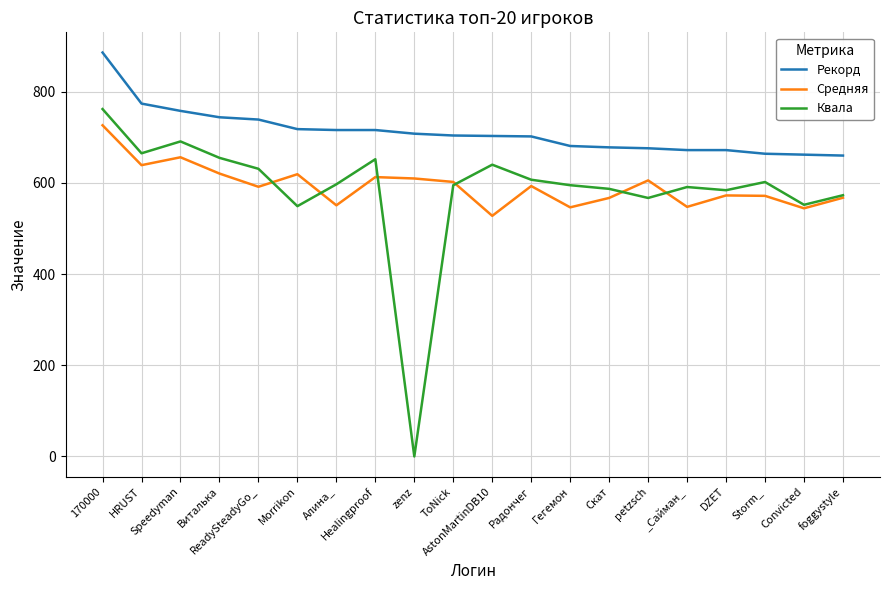

Which series has the widest spread of values?

Квала